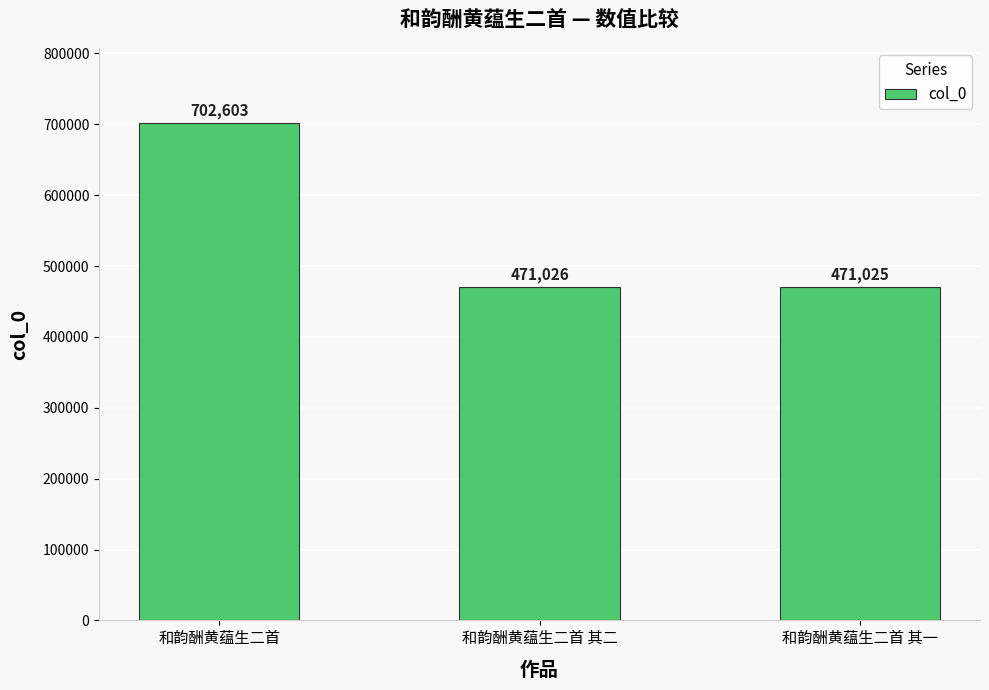

What is the change in value from 和韵酬黄蕴生二首 to 和韵酬黄蕴生二首 其二?

-231577